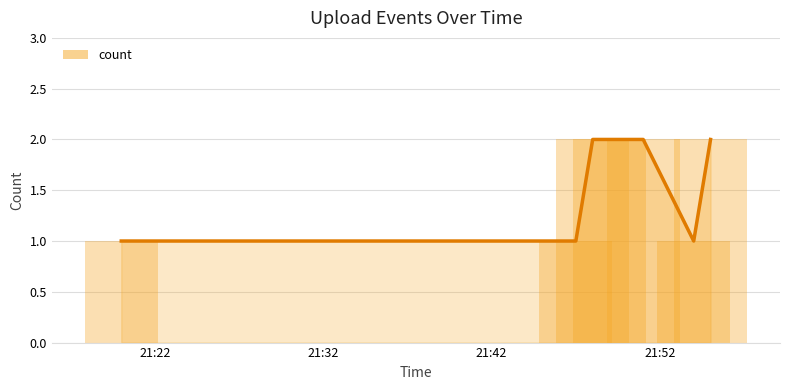

Reading left to right, list all the values displayed in this chart.

1	1	2	2	2	1	2